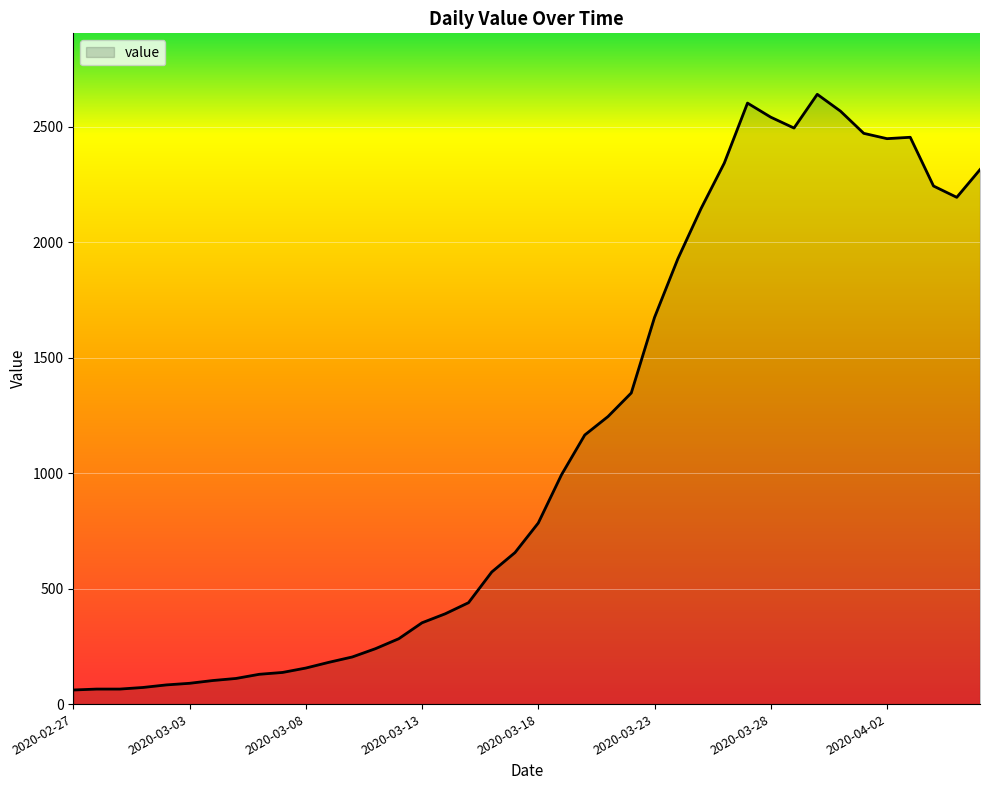

What is the difference between the maximum and minimum values?

2579